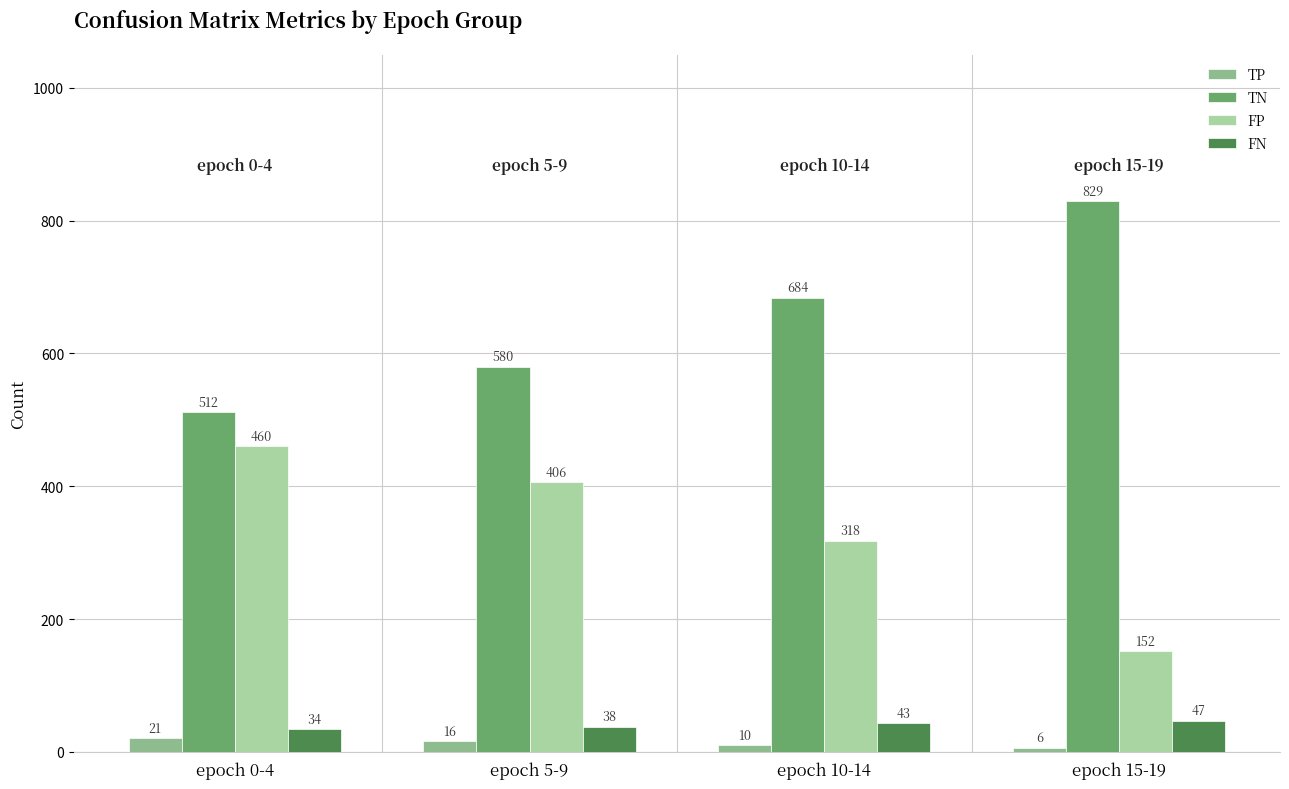

Rank the series at epoch 5-9 from lowest to highest value.

TP, FN, FP, TN